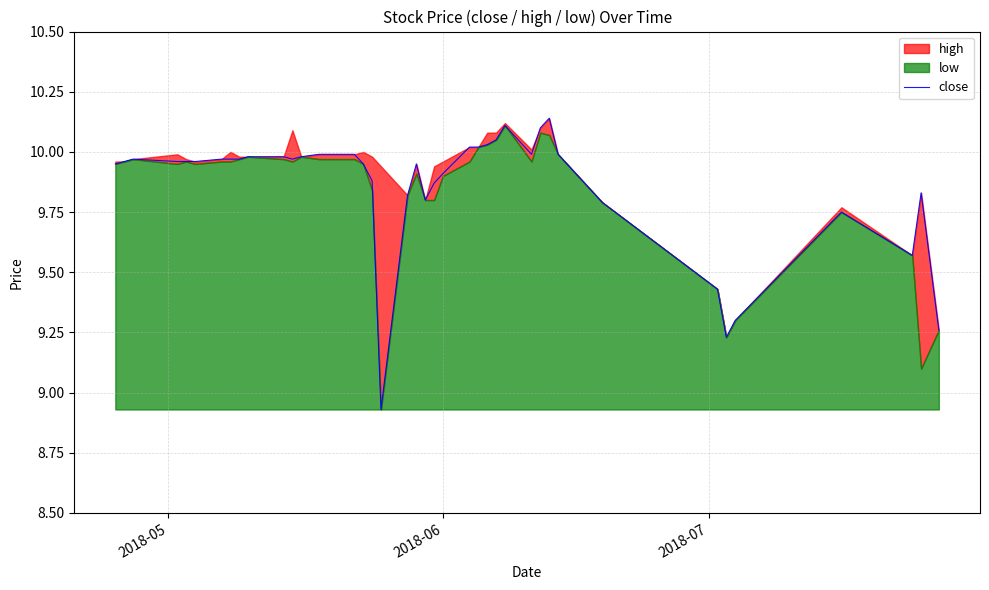

The value at 28 is 16.6. True or false?

False